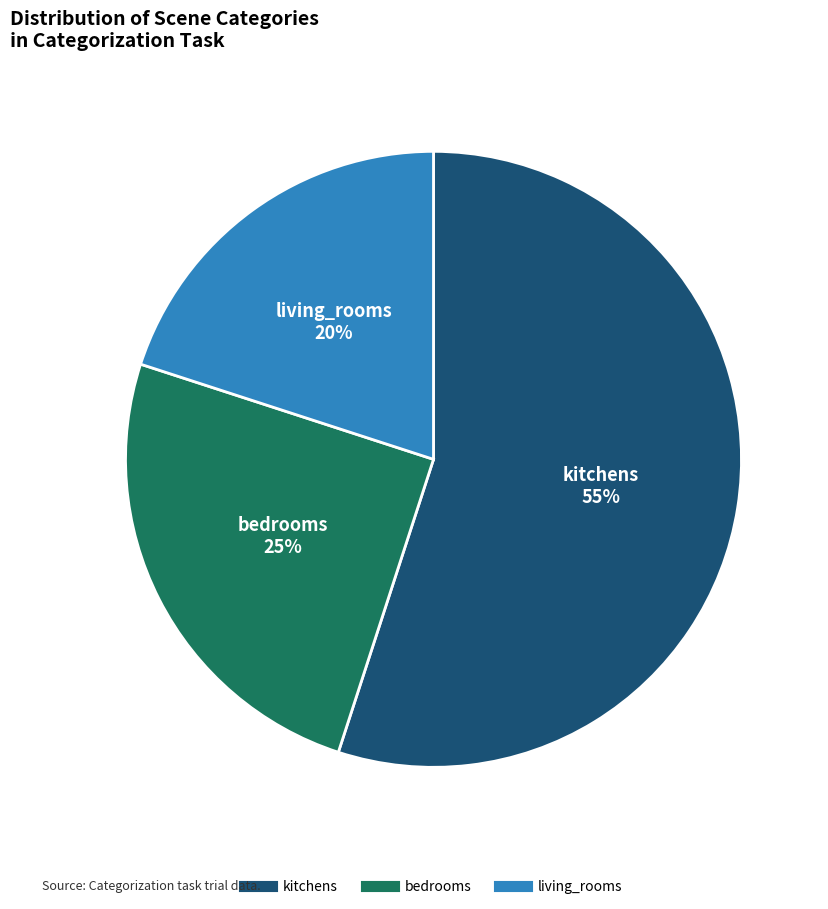

Between bedrooms and living_rooms, which is larger?

bedrooms